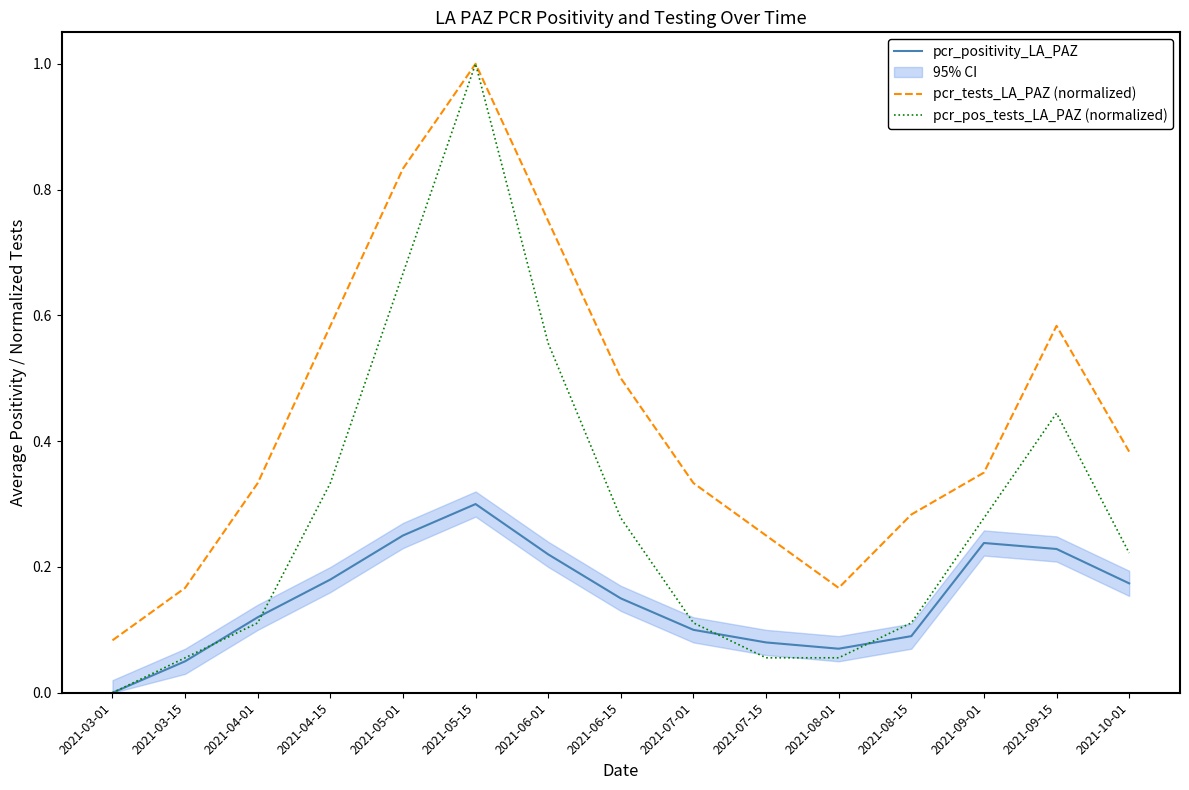

Does the chart display data point markers on the line(s)?

No